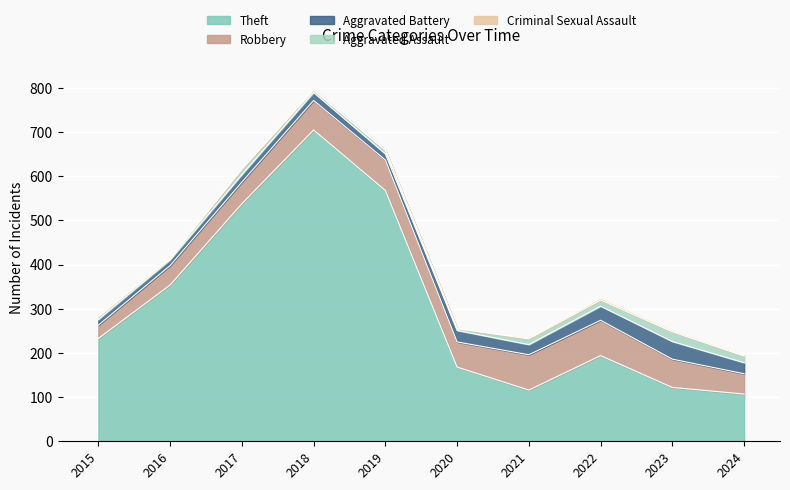

Reading right to left, extract all data points from this chart.

Theft: 107	122	194	116	168	568	705	538	354	233
Robbery: 46	64	80	80	57	69	67	49	44	30
Aggravated Battery: 25	40	32	23	26	14	18	17	13	13
Aggravated Assault: 15	22	14	13	4	8	5	12	3	6
Criminal Sexual Assault: 2	3	4	2	0	1	2	1	2	0